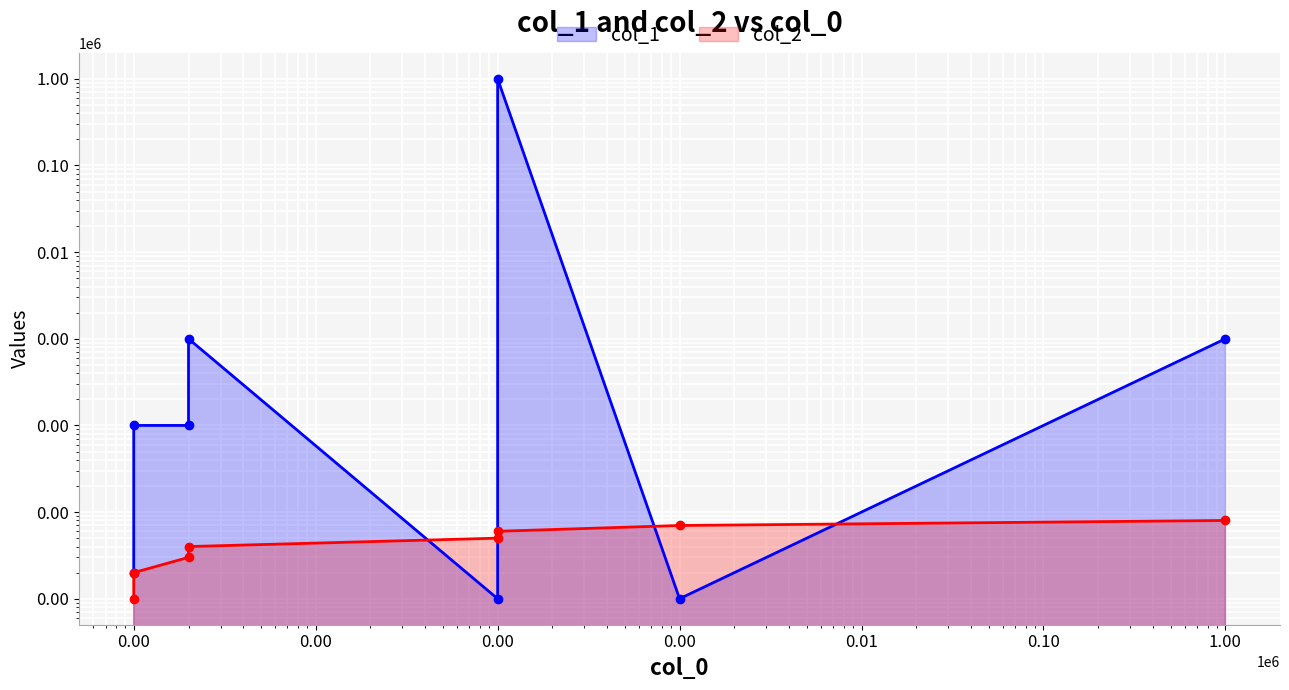

What is the difference between the maximum and minimum values in the col_1 series?

999999